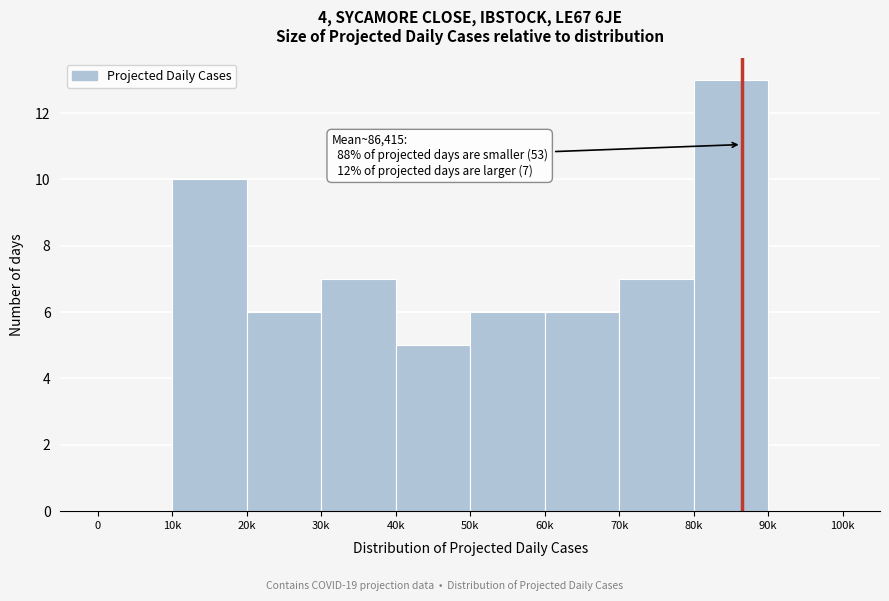

Reading left to right, list all the values displayed in this chart.

0=0	10k=10	20k=6	30k=7	40k=5	50k=6	60k=6	70k=7	80k=13	90k=0